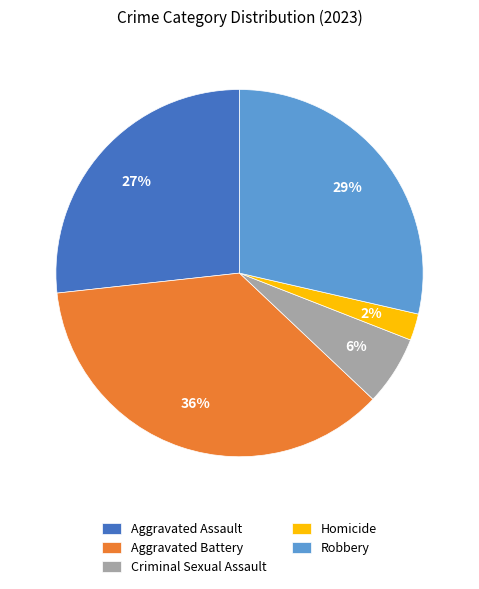

Is it true that Aggravated Assault is 21% of the pie?

False